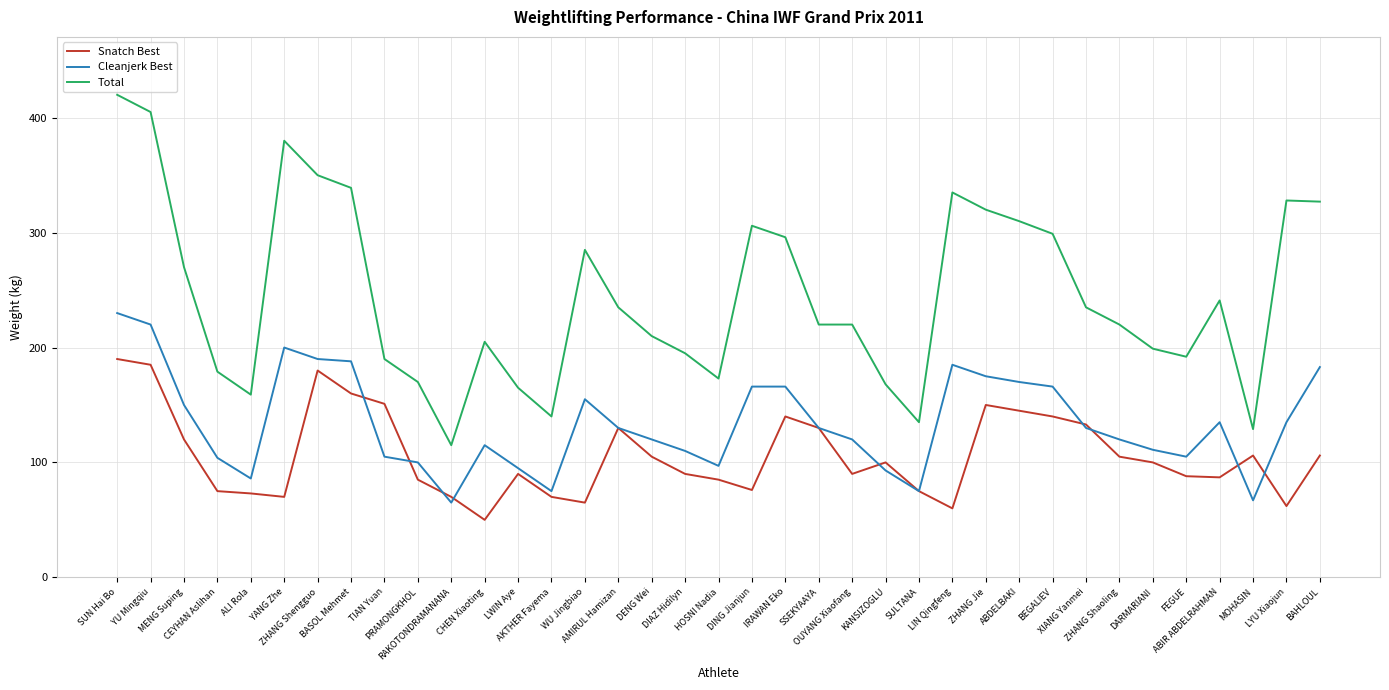

Which category has the highest value in the Cleanjerk Best series?

SUN Hai Bo